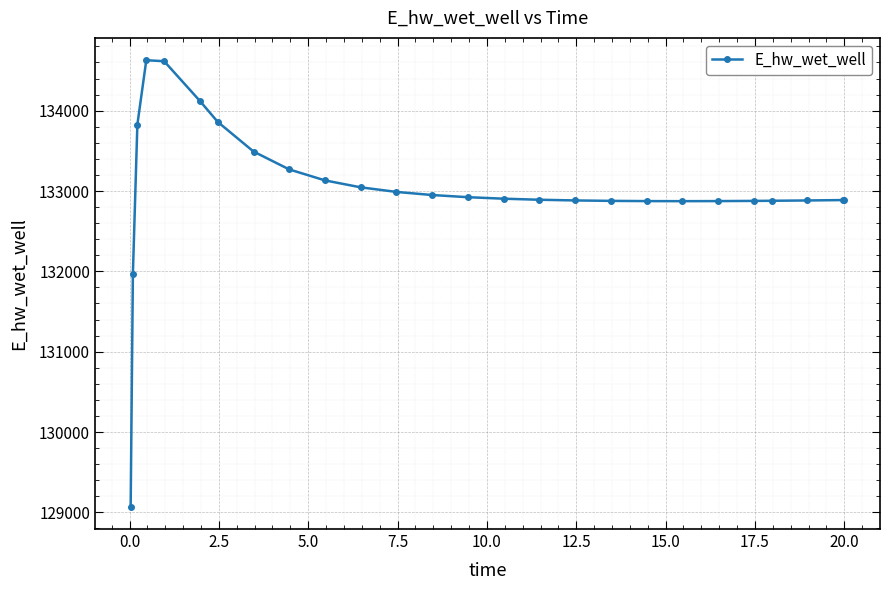

Does the chart display data point markers on the line(s)?

Yes